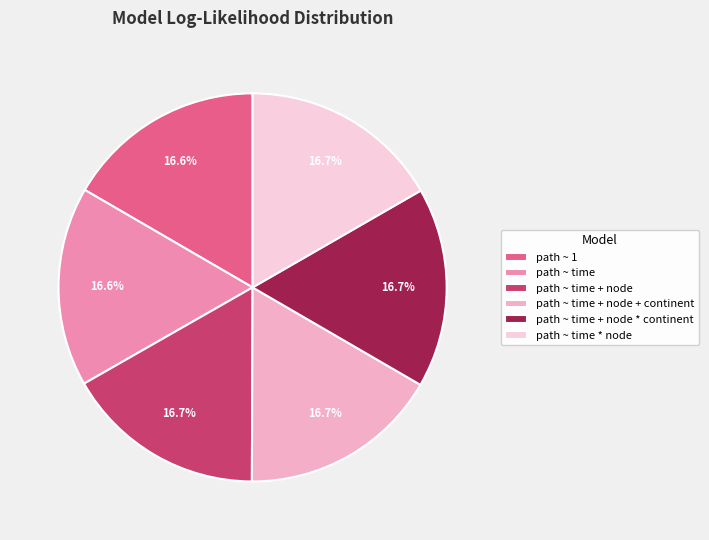

Is it true that path ~ time + node is 17% of the pie?

True